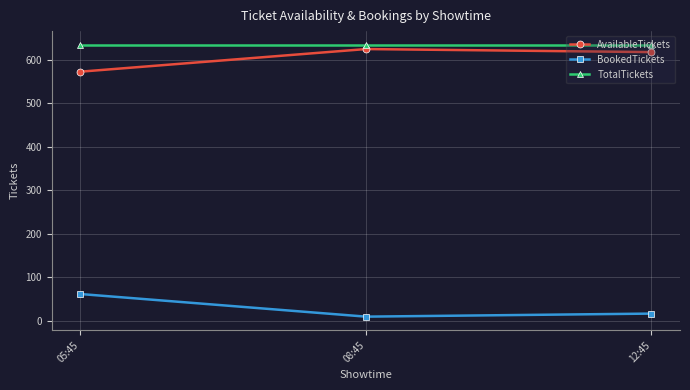

How many lines are shown in the chart?

3